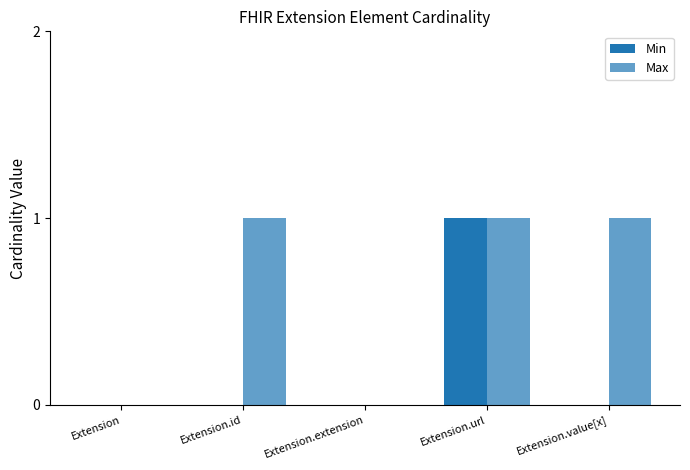

Is it true that Max equals -1 at Extension?

False